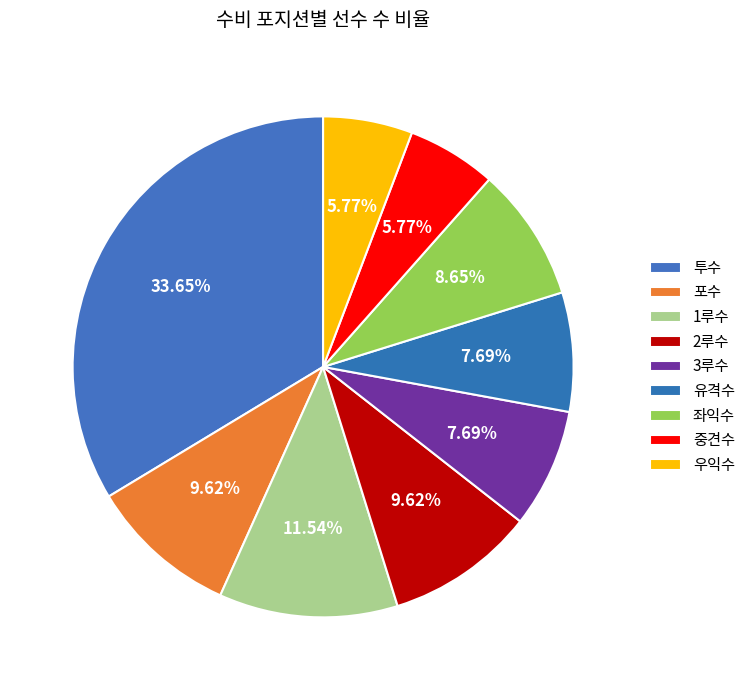

How many slices are in this pie chart?

9